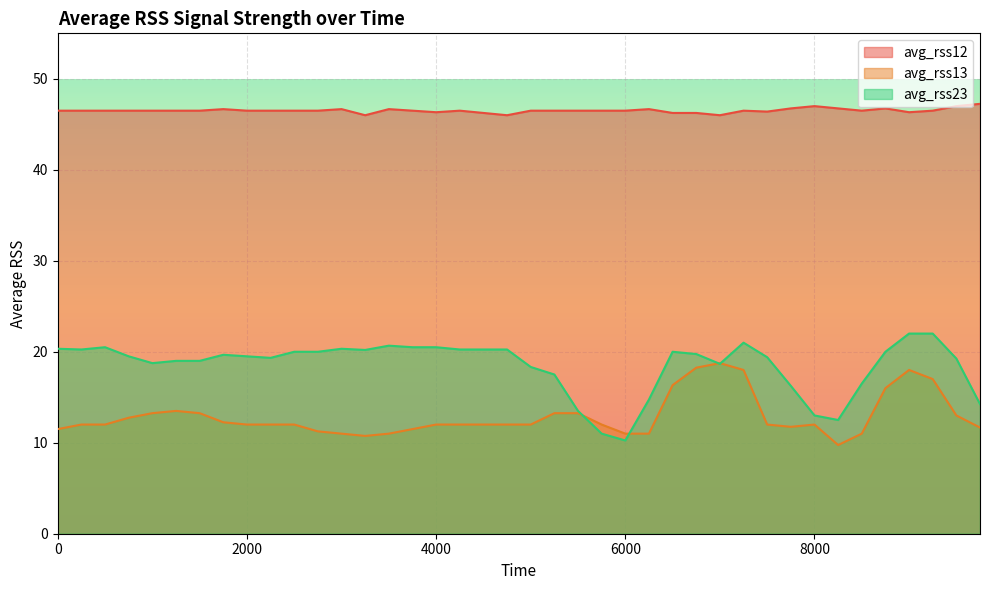

How many data points in avg_rss23 are less than 19?

13